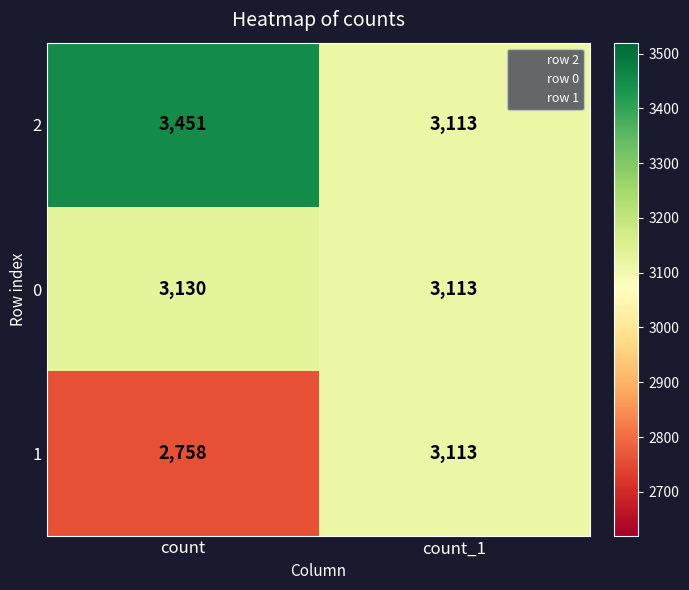

At which label is 1 closest to 2935?

count